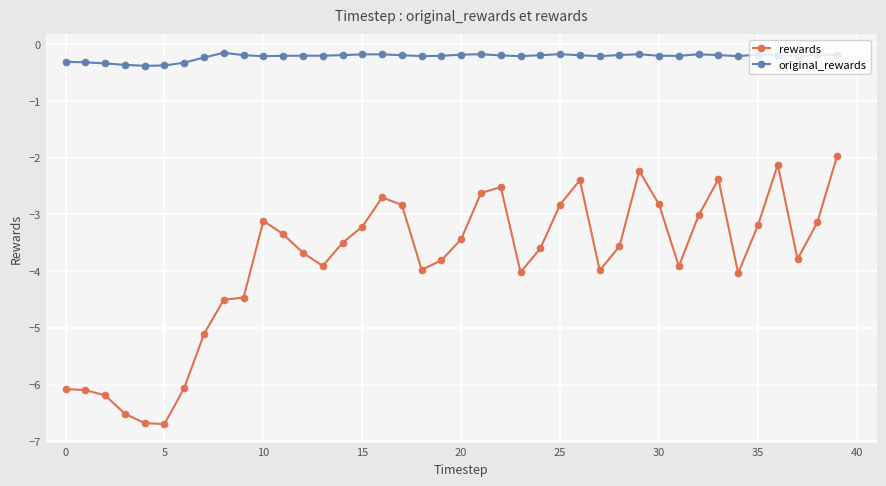

What is the sum of all original_rewards values?

-8.8